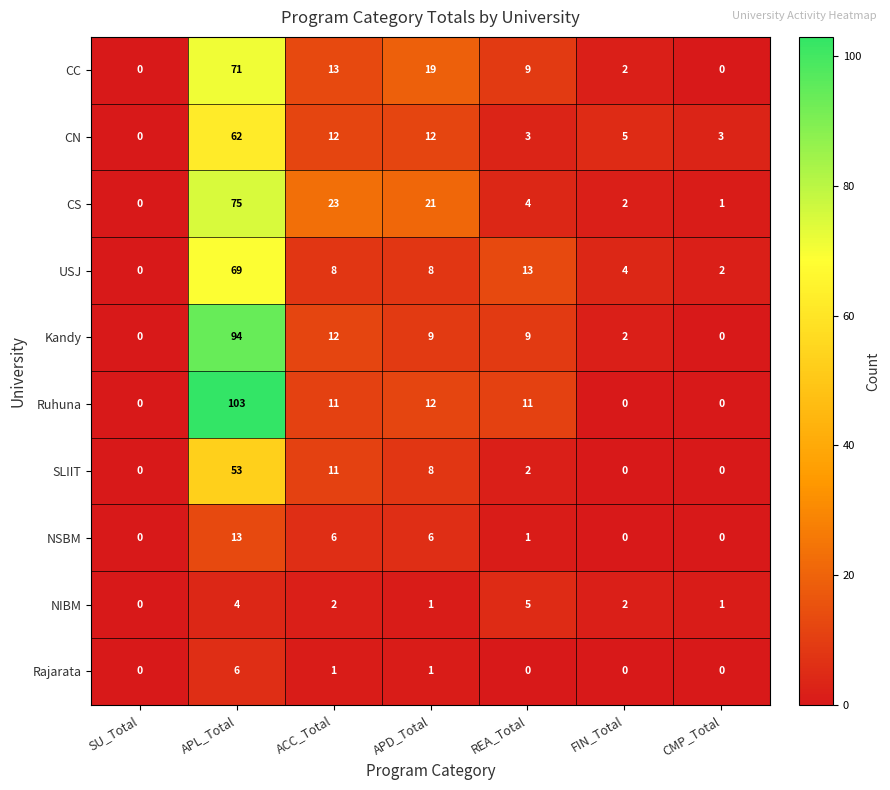

The SLIIT series shows 8 at APD_Total. True or false?

True